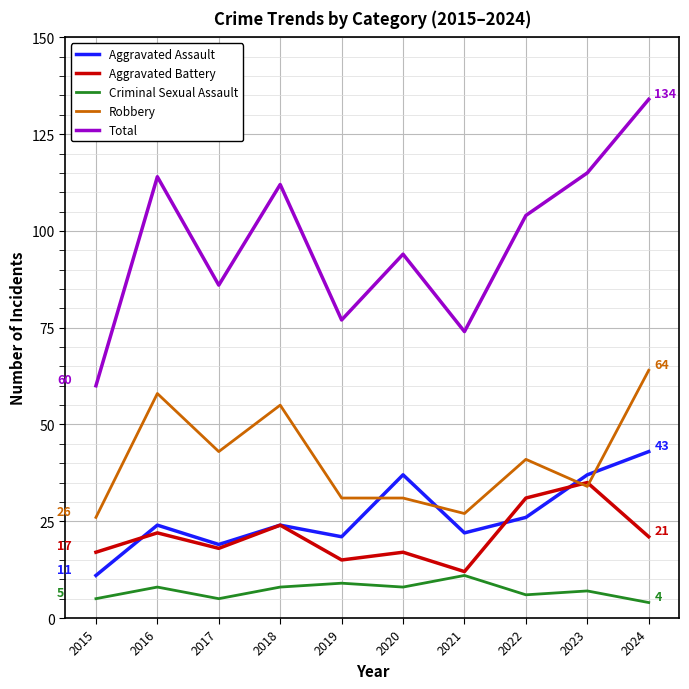

Reading right to left, transcribe all the data shown in this chart.

Aggravated Assault: 2024=43	2023=37	2022=26	2021=22	2020=37	2019=21	2018=24	2017=19	2016=24	2015=11
Aggravated Battery: 2024=21	2023=35	2022=31	2021=12	2020=17	2019=15	2018=24	2017=18	2016=22	2015=17
Criminal Sexual Assault: 2024=4	2023=7	2022=6	2021=11	2020=8	2019=9	2018=8	2017=5	2016=8	2015=5
Robbery: 2024=64	2023=34	2022=41	2021=27	2020=31	2019=31	2018=55	2017=43	2016=58	2015=26
Total: 2024=134	2023=115	2022=104	2021=74	2020=94	2019=77	2018=112	2017=86	2016=114	2015=60